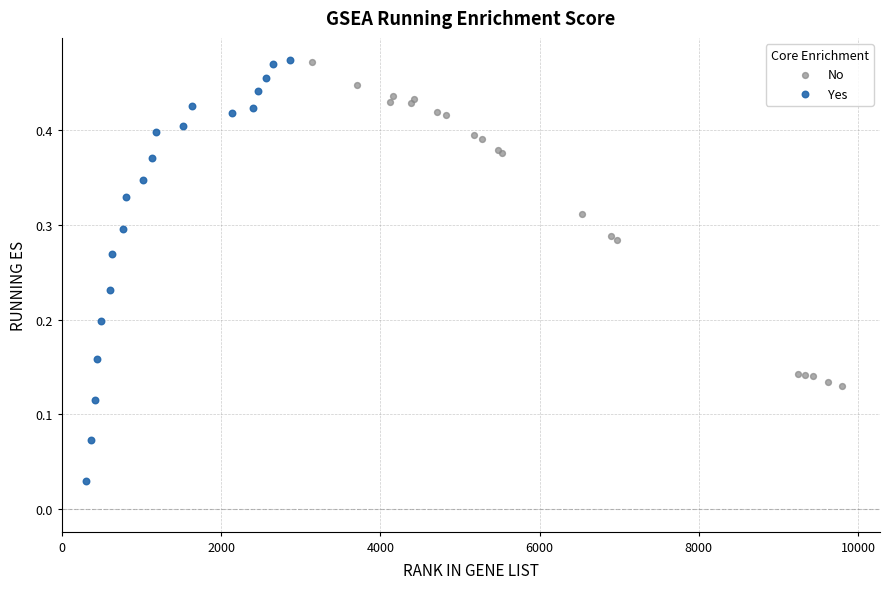

Which series has the largest Y range (max minus min)?

Yes